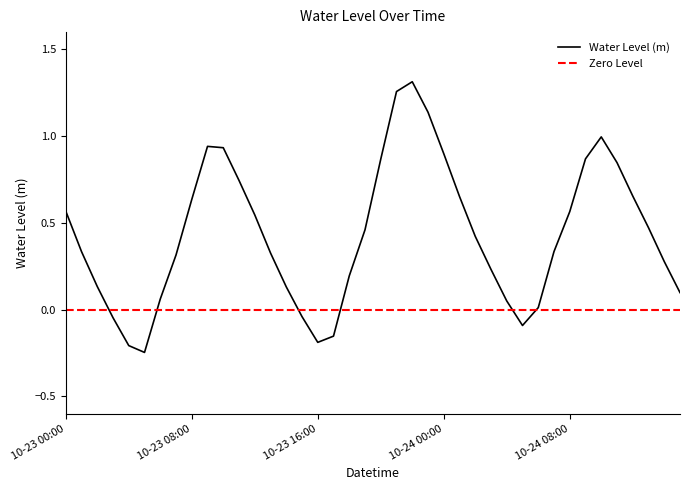

At which category does the chart reach its peak across all series?

2025-10-23 22:00